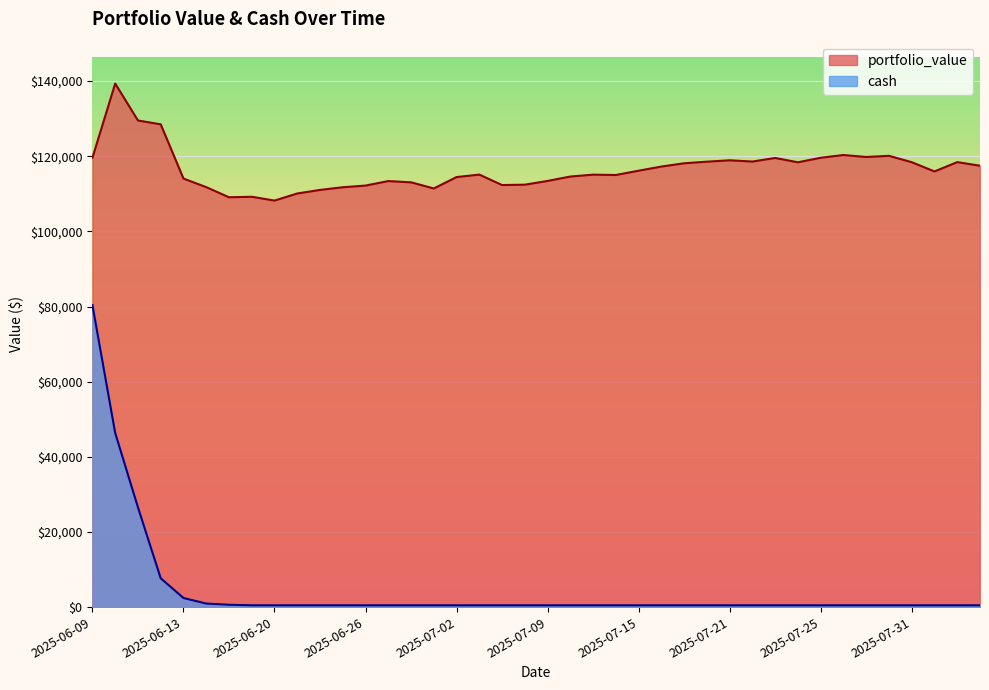

At how many categories does at least one series exceed 103618?

40